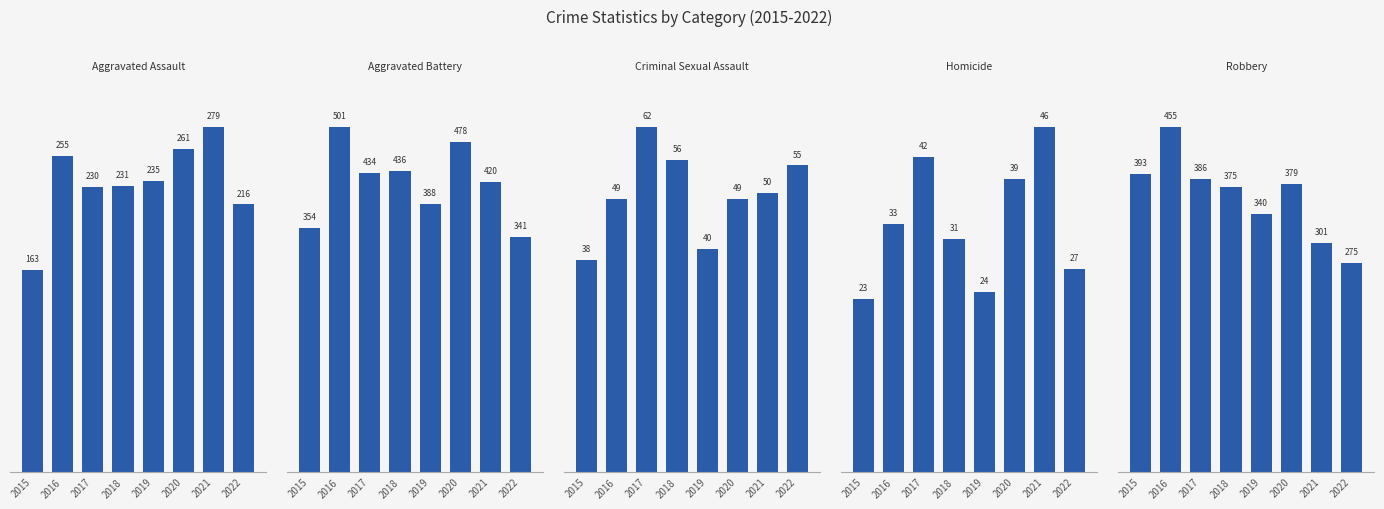

Which series has the largest range (max minus min)?

Robbery